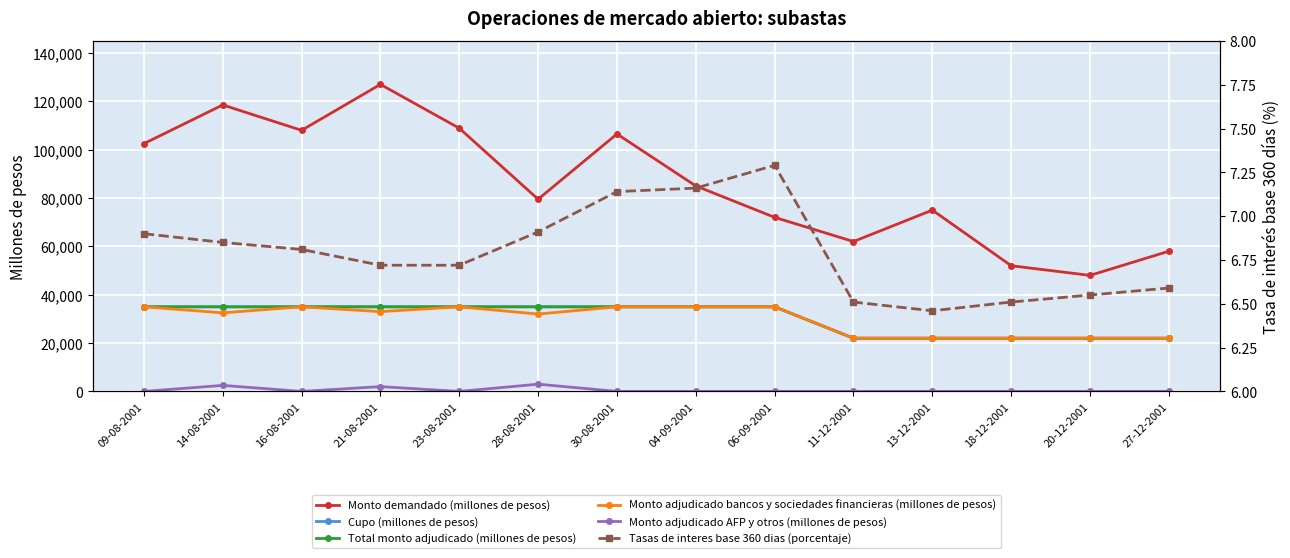

True or false: Tasas de interes base 360 dias (porcentaje) has a value of 3.9 at 11-12-2001.

False